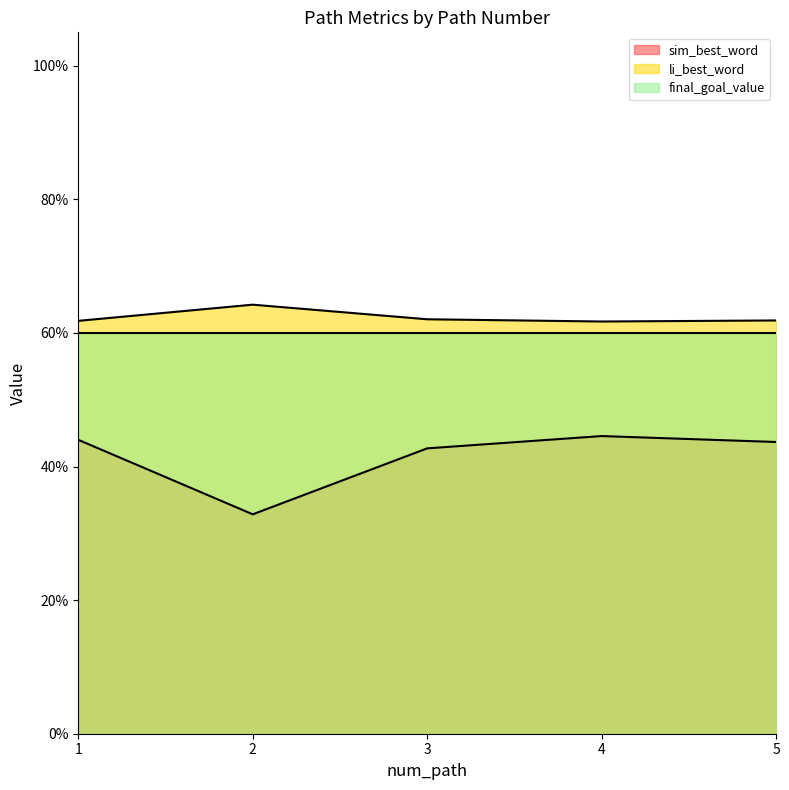

What is the sum of all sim_best_word values?

2.1